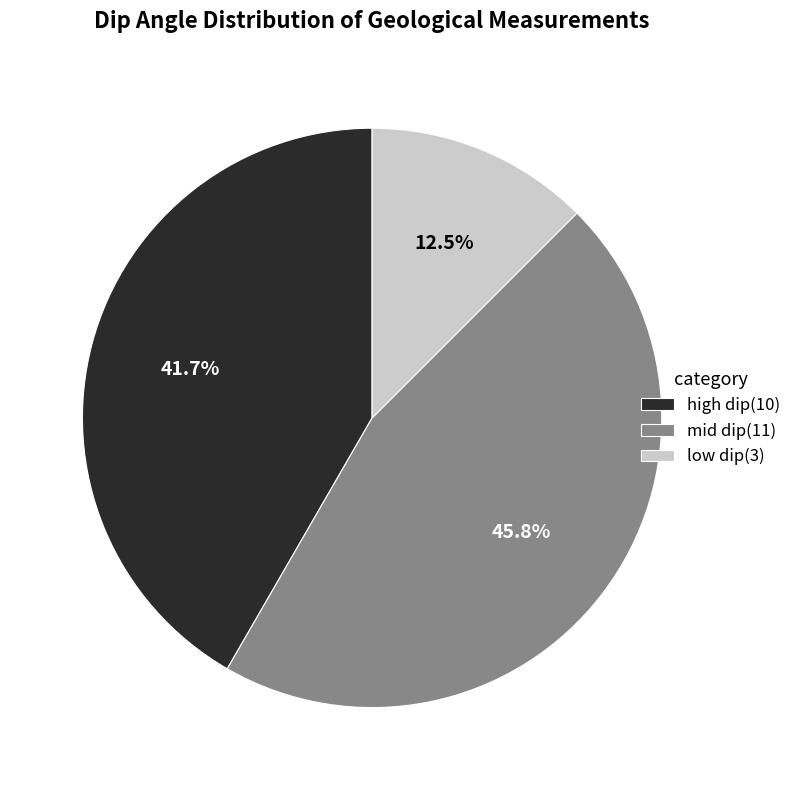

What is the largest slice in the pie chart?

mid dip(11)